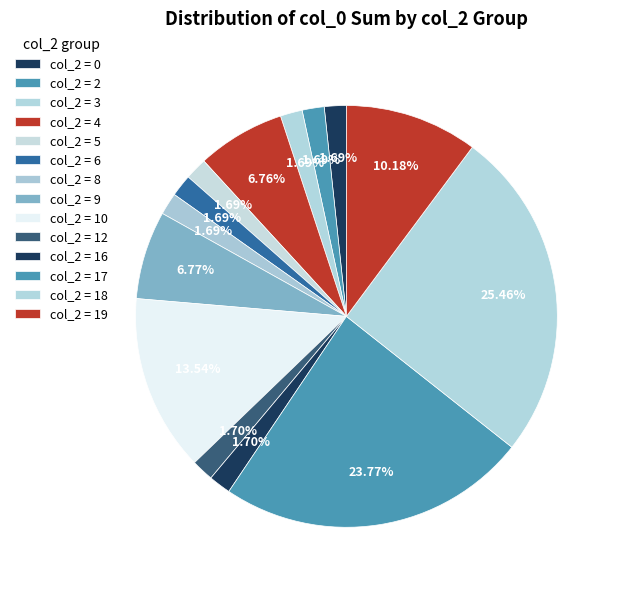

How many slices are in this pie chart?

14